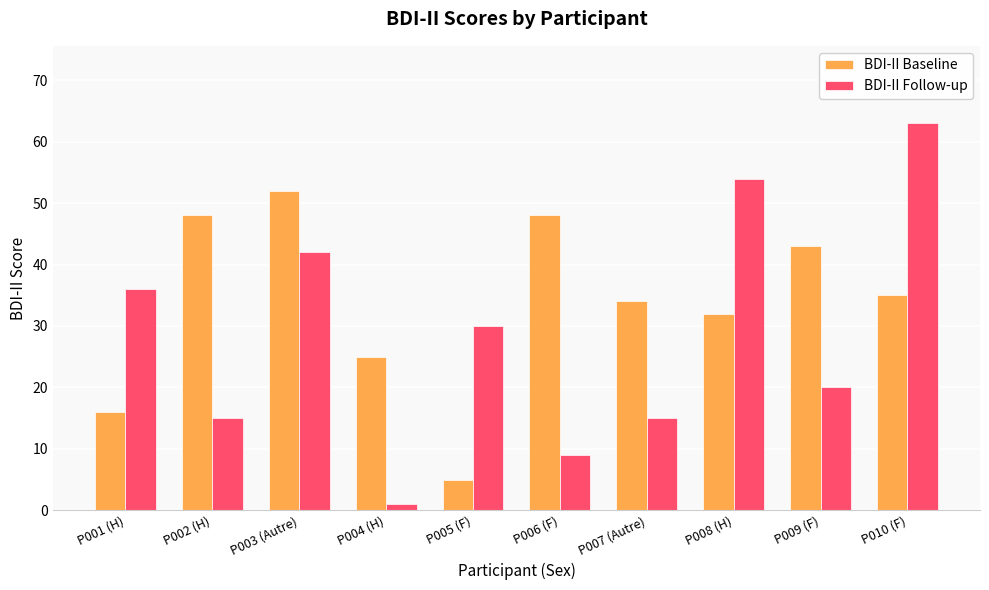

What is the spread (max minus min) of values at P010 (F)?

28